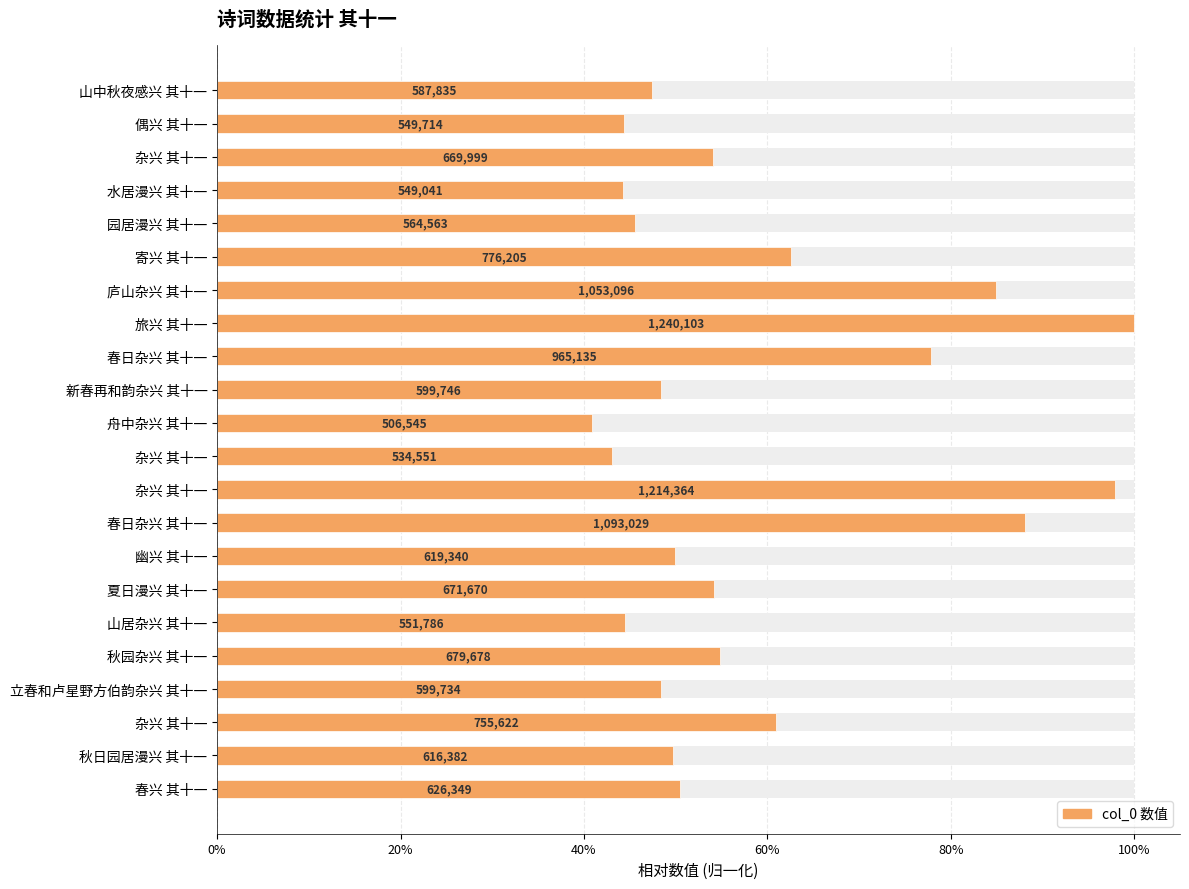

How many categories are shown in the chart?

22